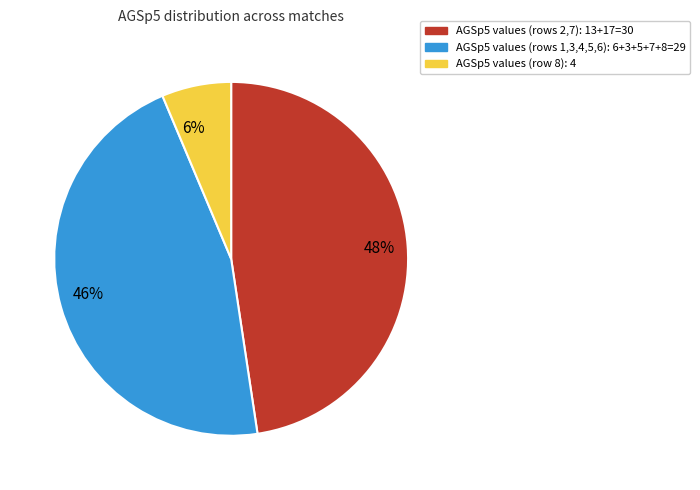

Does 48% represent more than half of the total?

No